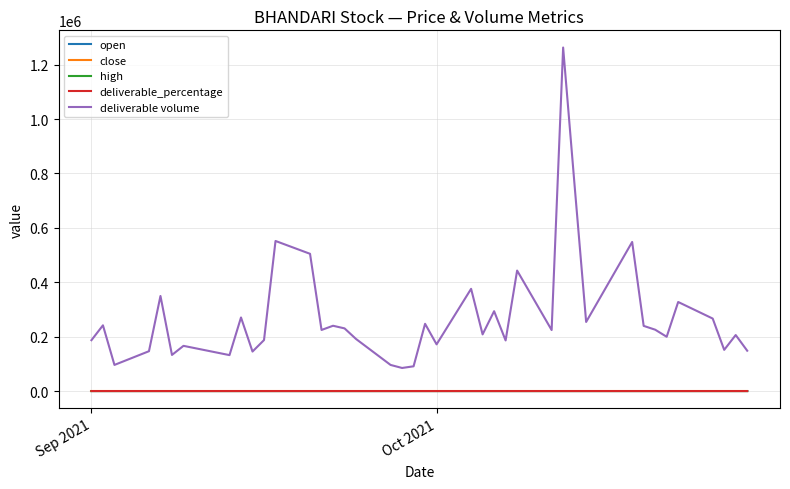

What are all the series names shown in the legend?

open, close, high, deliverable_percentage, deliverable volume